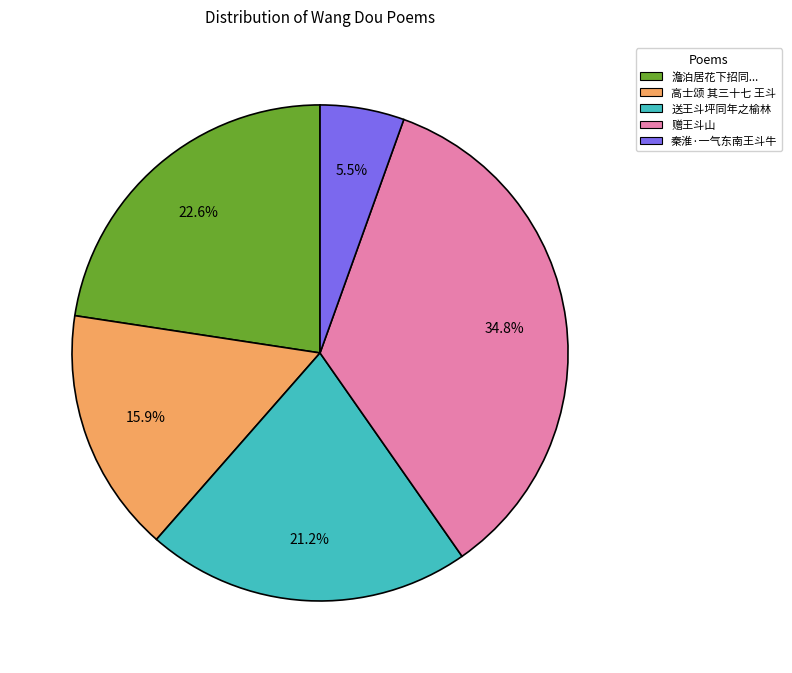

Is there a majority slice in this chart?

No